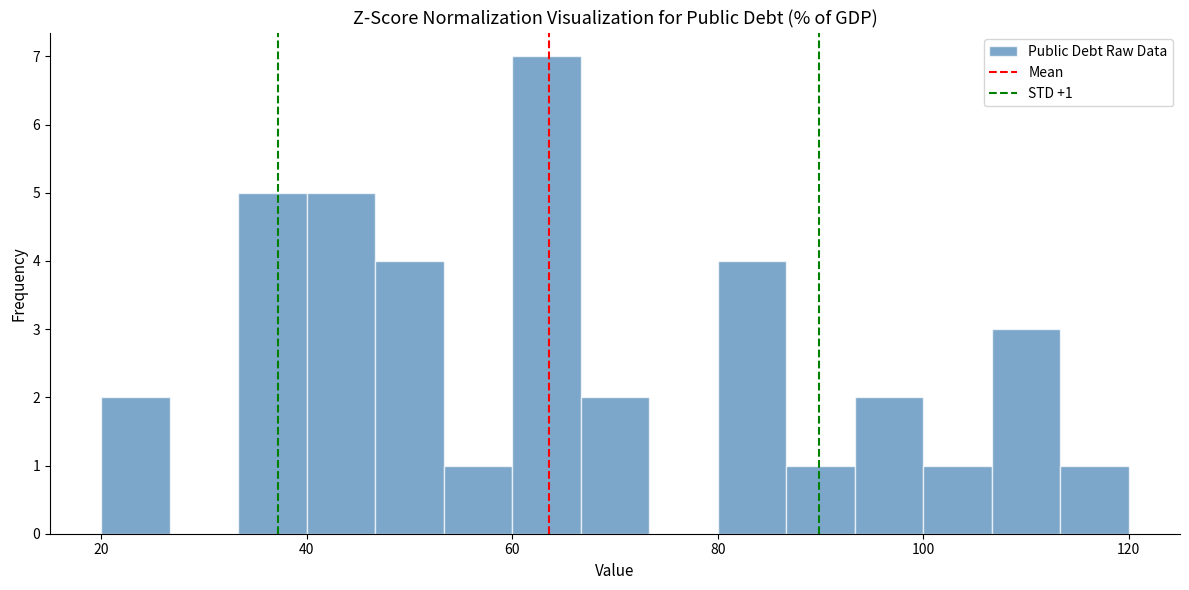

Read against the x-axis, roughly where is the centre of the tallest bar?

64